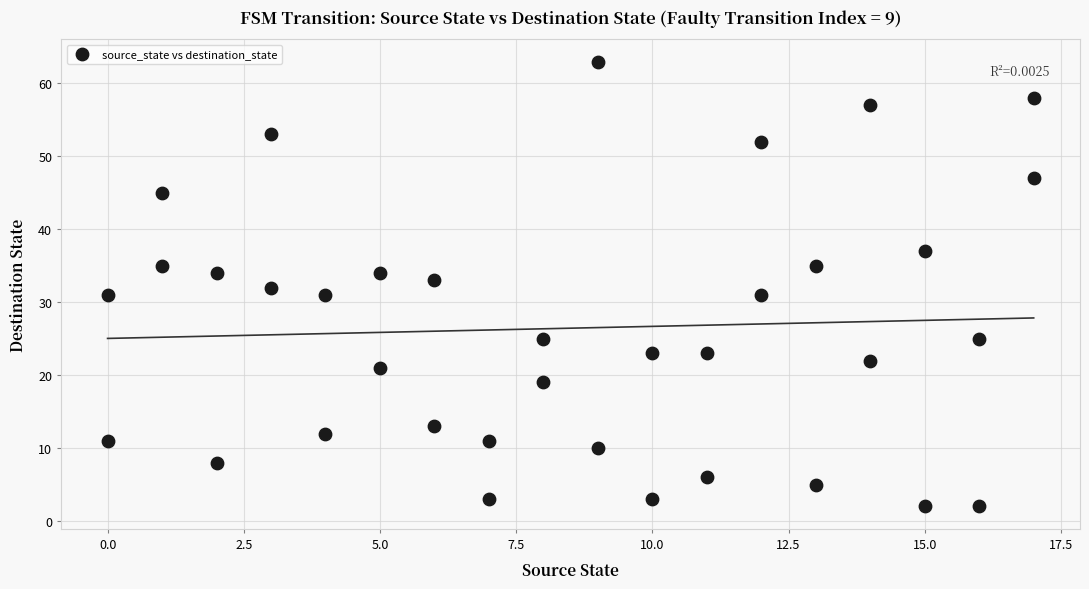

What is the range of Y values (max minus min)?

61